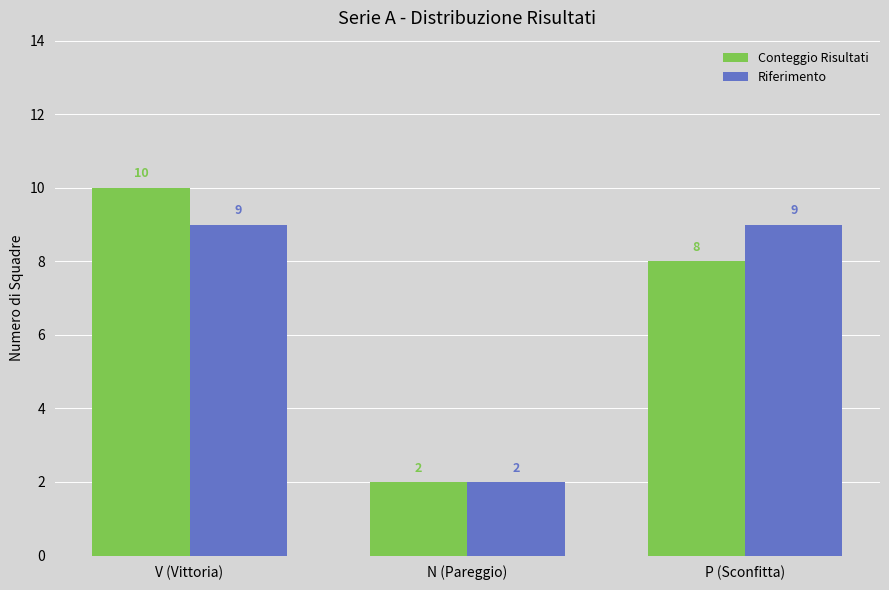

How many bars are there in each group?

2